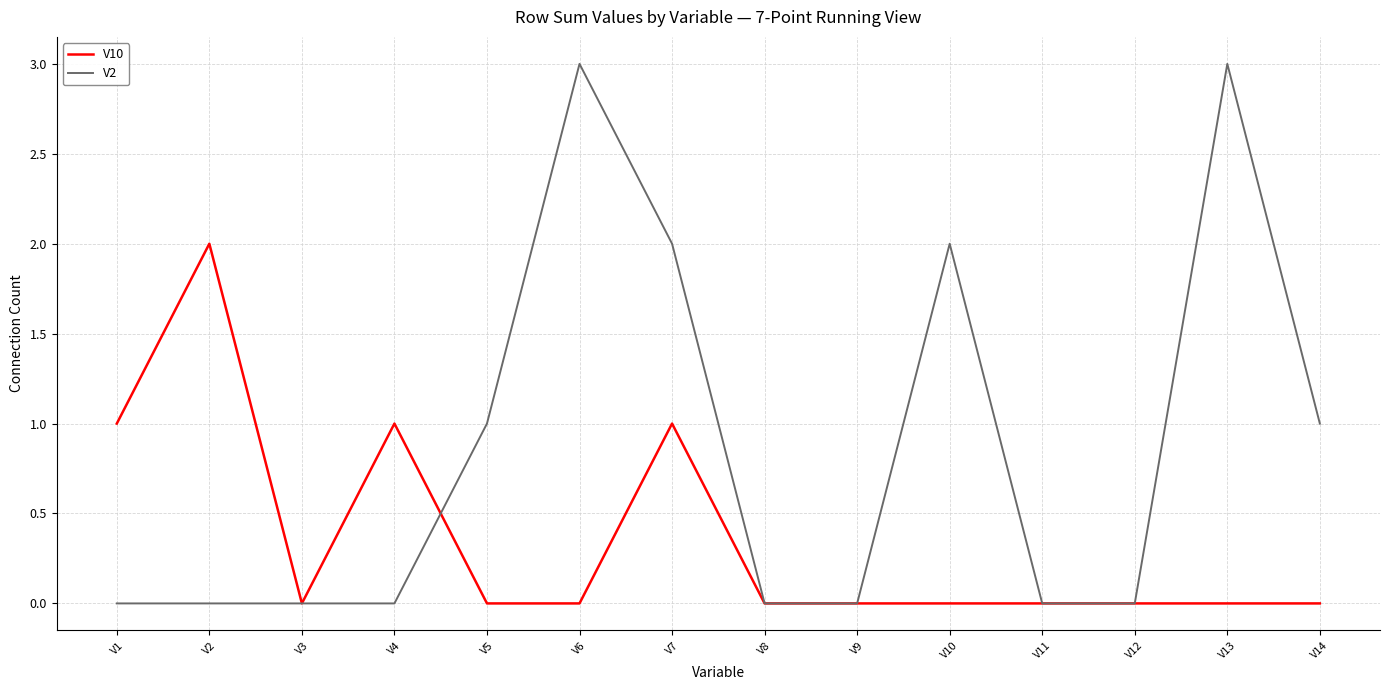

The V2 series shows 2 at V10. True or false?

True